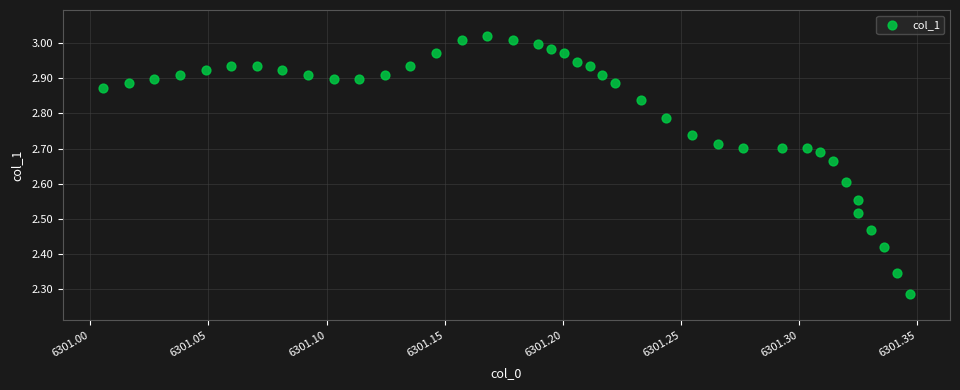

What is the range of Y values (max minus min)?

0.7